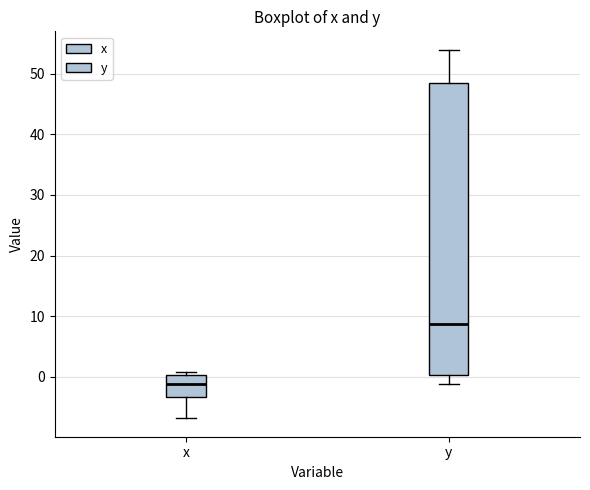

Which box is the tallest, from its lower edge to its upper edge?

y